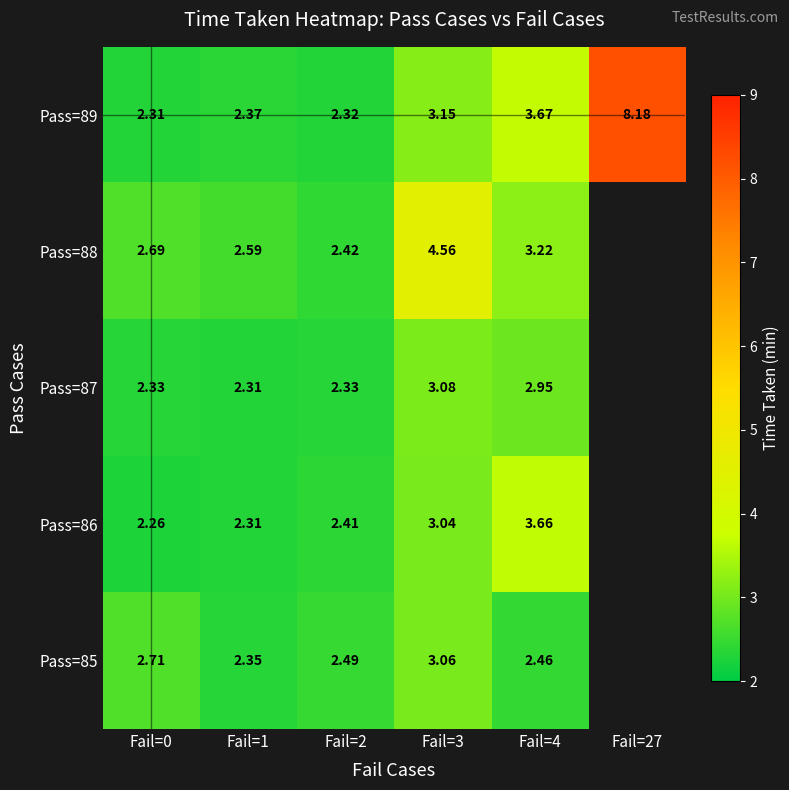

At which category is the sum across all series the highest?

Fail=3